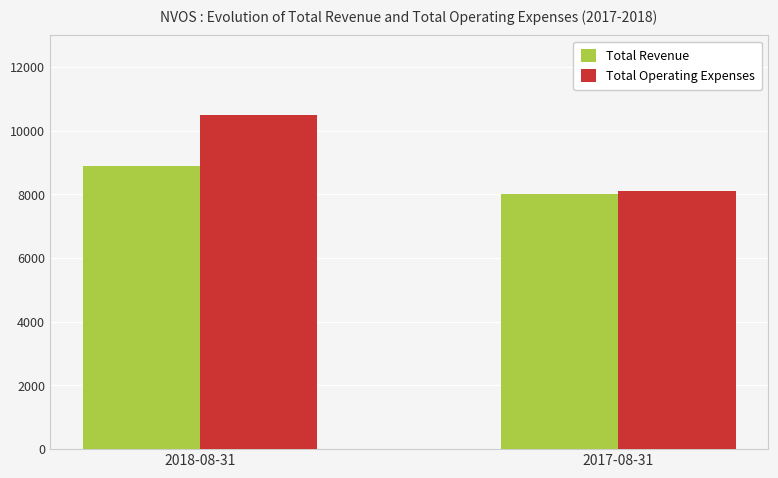

What is the sum of all Total Operating Expenses values?

18600